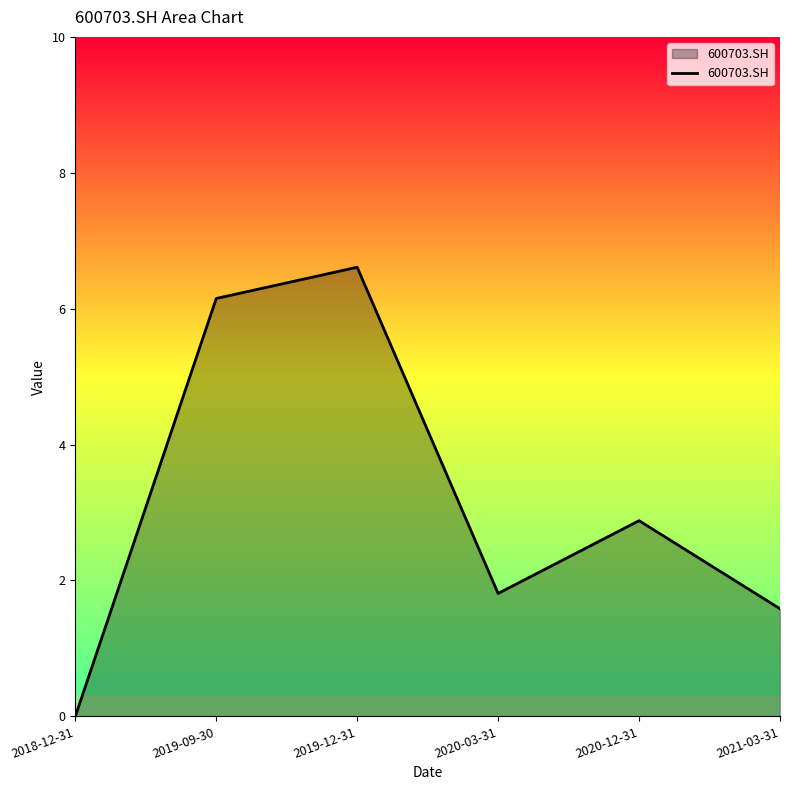

Reading right to left, list all the values displayed in this chart.

1.6	2.9	1.8	6.6	6.2	0.0